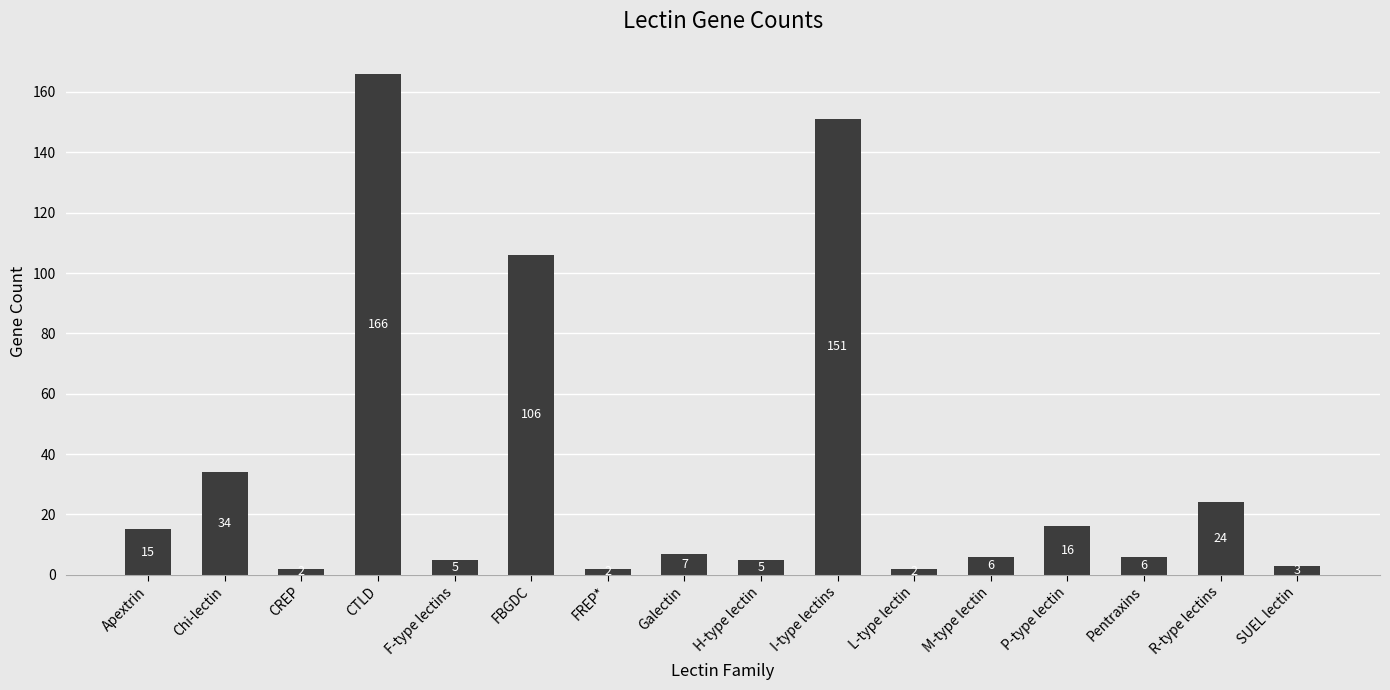

Reading left to right, extract all data points from this chart.

Apextrin=15	Chi-lectin=34	CREP=2	CTLD=166	F-type lectins=5	FBGDC=106	FREP*=2	Galectin=7	H-type lectin=5	I-type lectins=151	L-type lectin=2	M-type lectin=6	P-type lectin=16	Pentraxins=6	R-type lectins=24	SUEL lectin=3